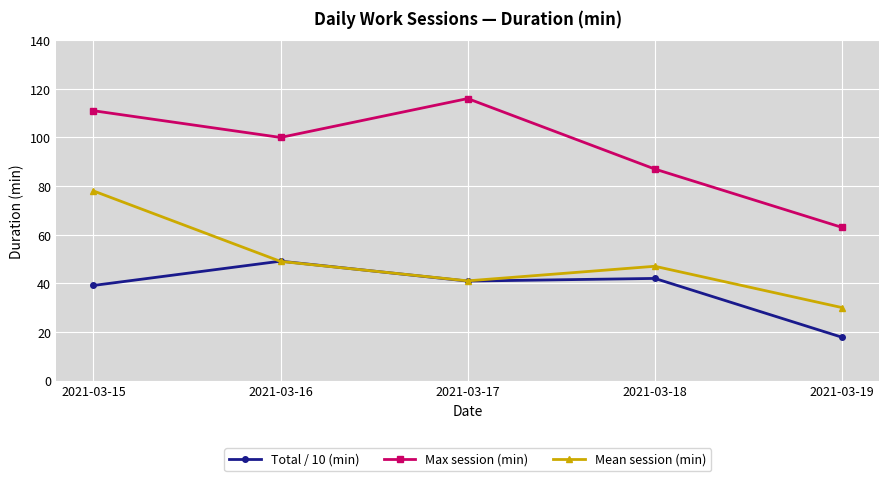

True or false: Max session (min) and Mean session (min) cross at least once.

False